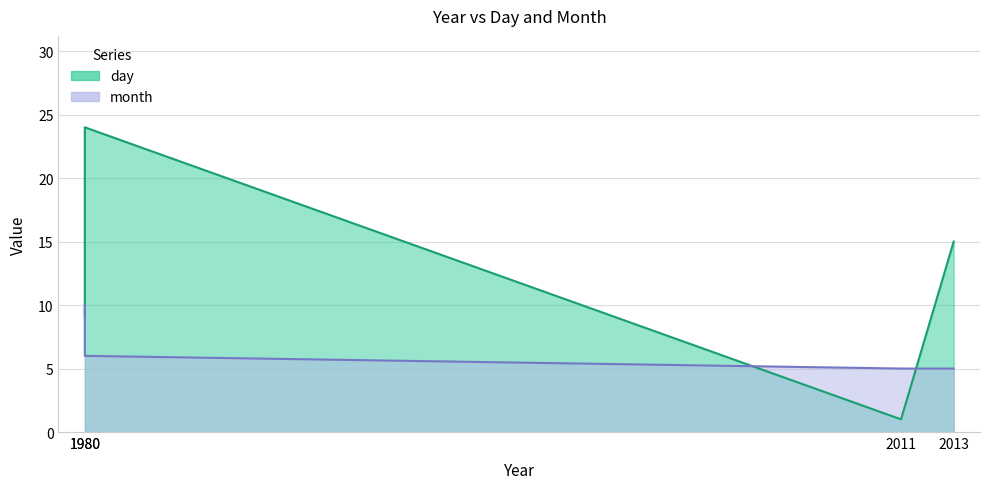

How many lines are shown in the chart?

2